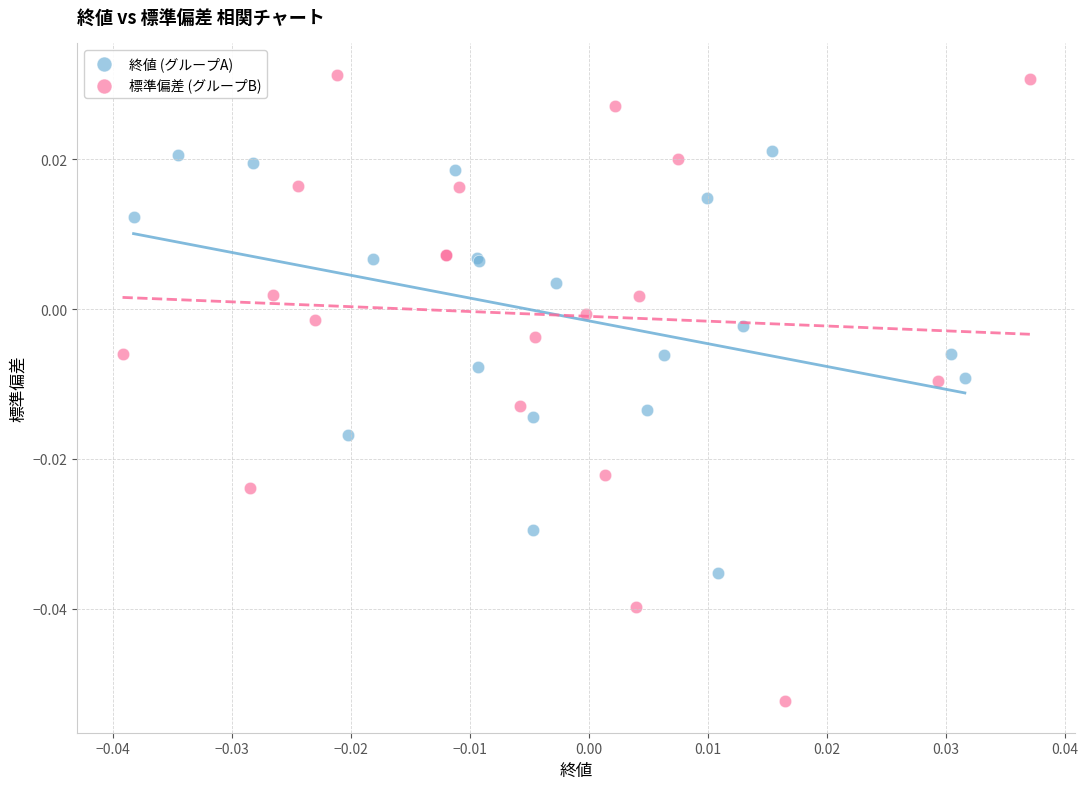

Which series has the largest Y range (max minus min)?

標準偏差 (グループB)